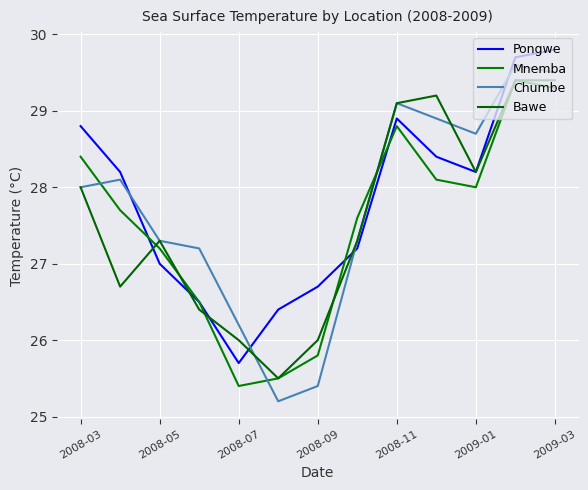

What is the difference between the maximum and second lowest values in the Bawe series?

3.4